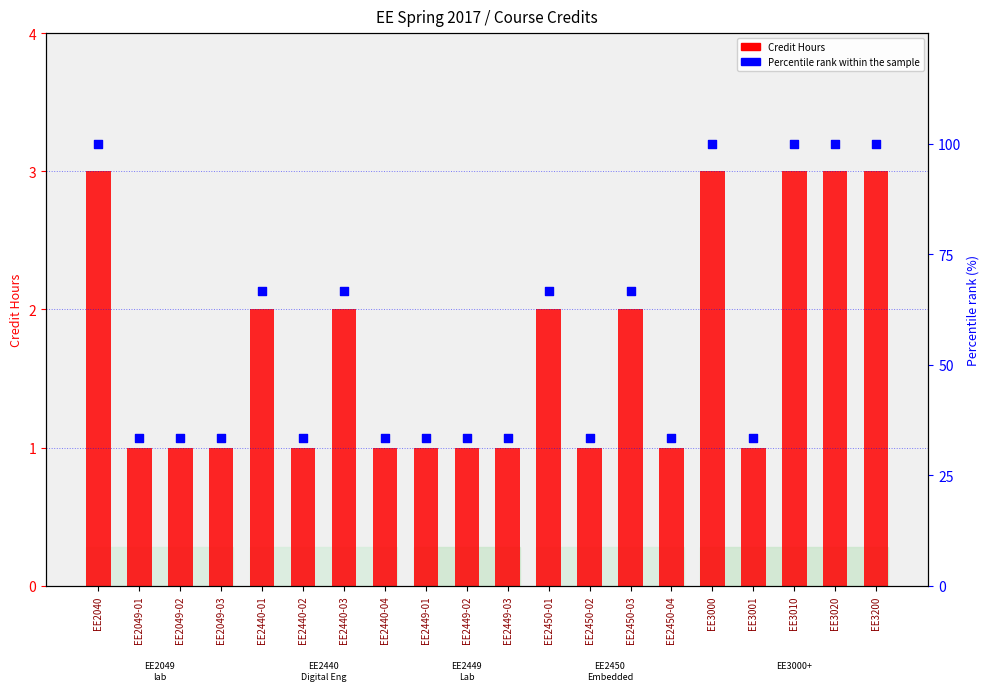

What are all the series names shown in the legend?

Credit Hours, Percentile rank within the sample